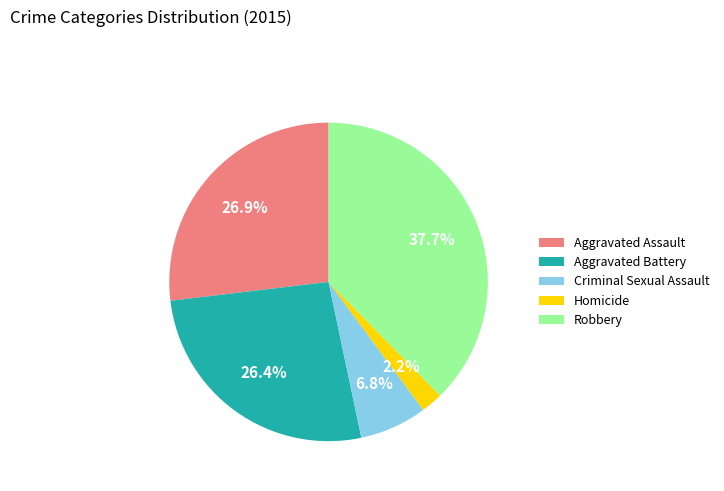

Combined, do Robbery and Aggravated Battery account for over 50%?

Yes